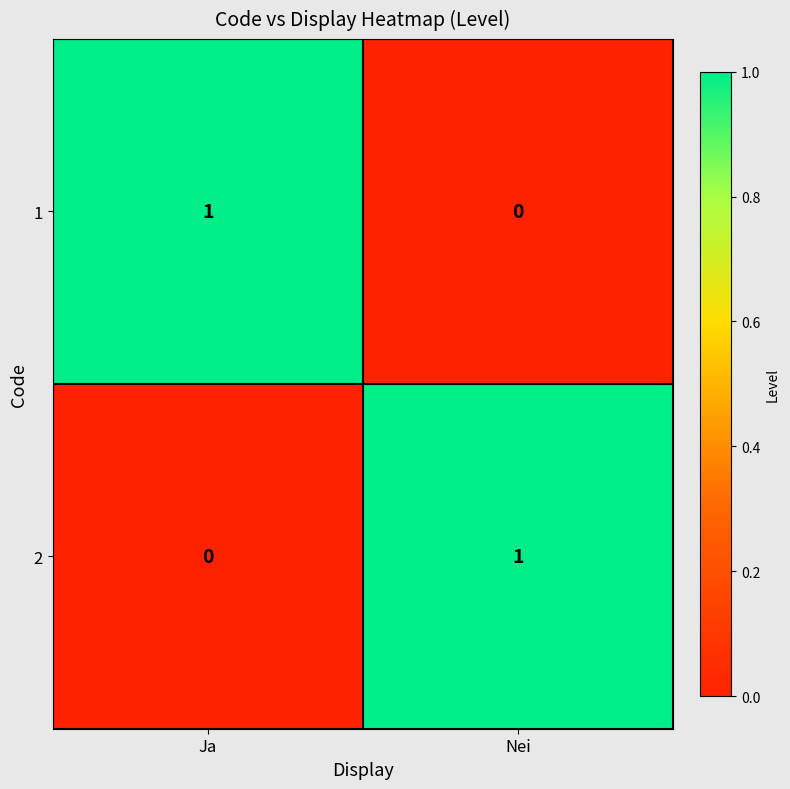

Count the number of categories in the chart.

2